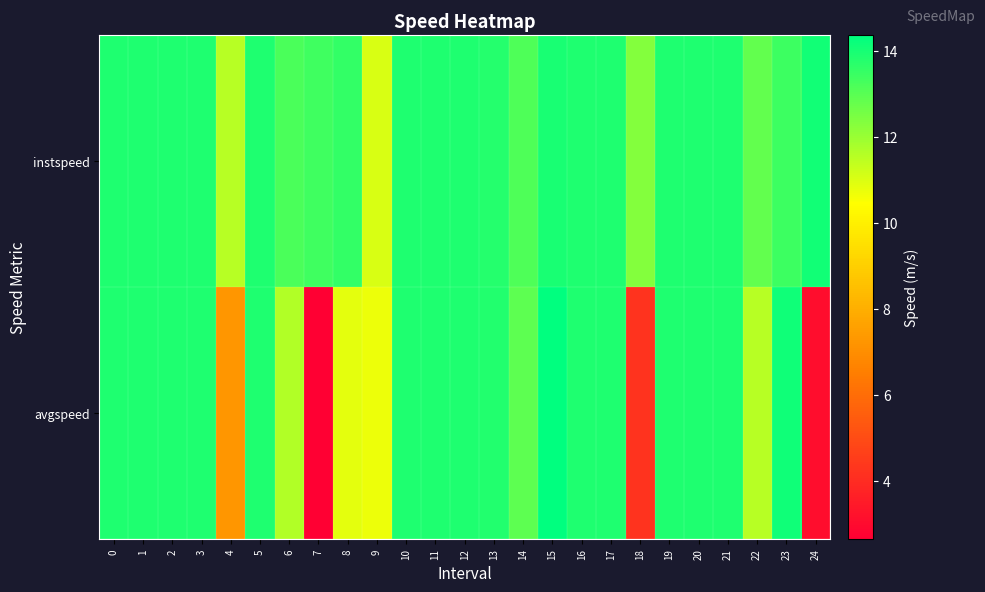

What is the smallest value displayed?

2.7